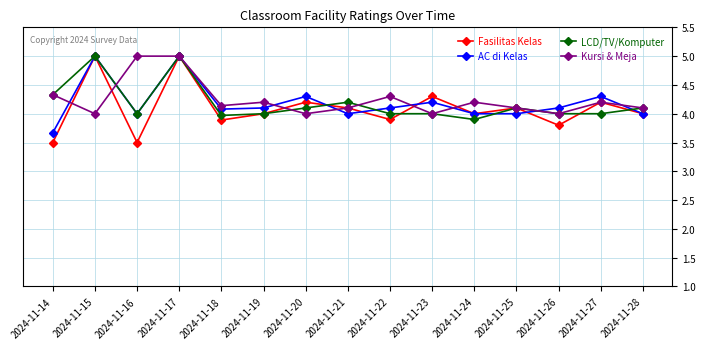

Which series ends up on top after the final intersection of Kursi & Meja and Fasilitas Kelas?

Kursi & Meja